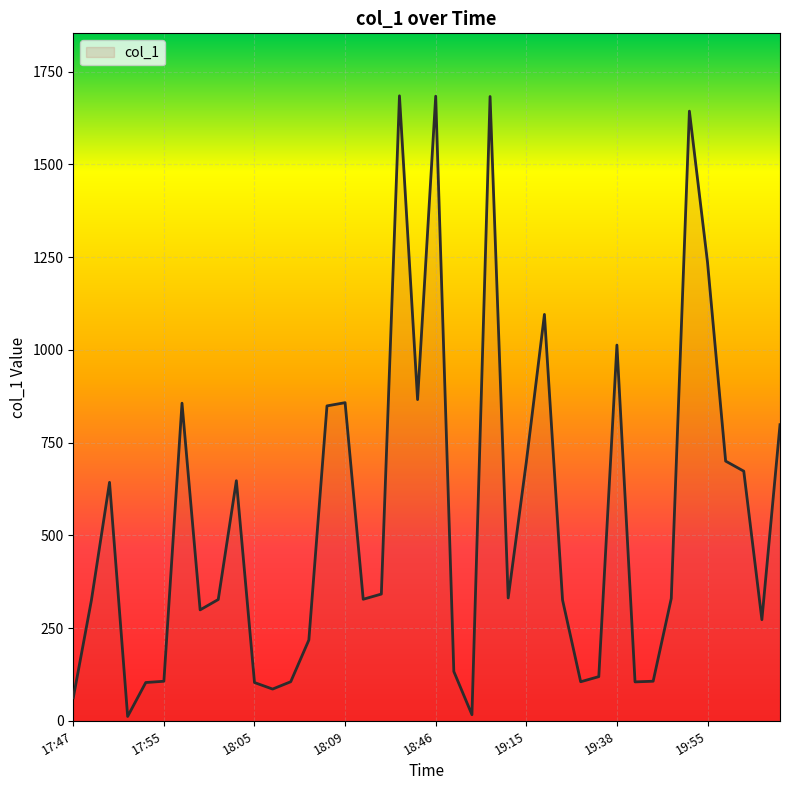

What is the maximum value shown in the chart?

1684.6